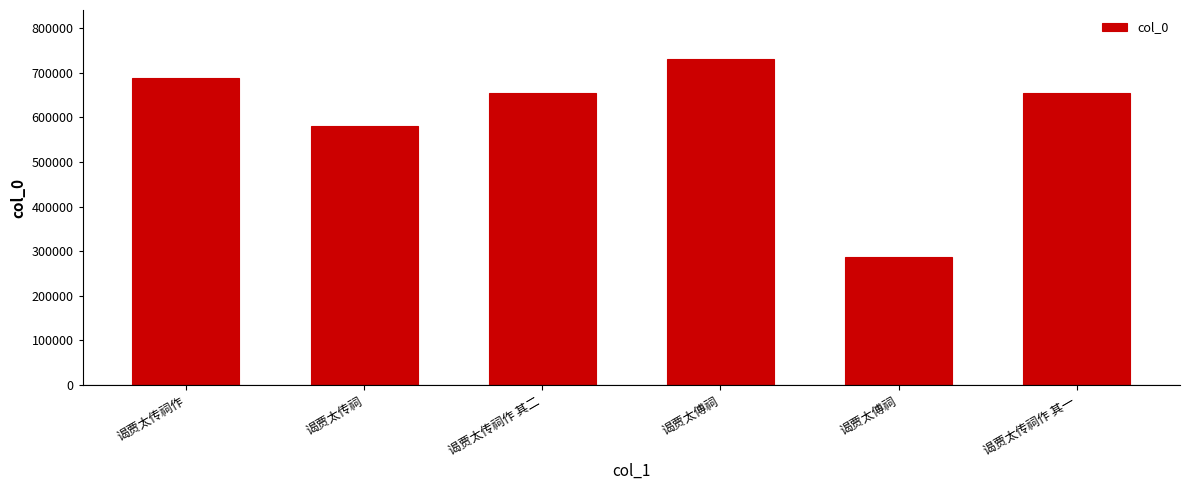

How many bars are there in total?

6